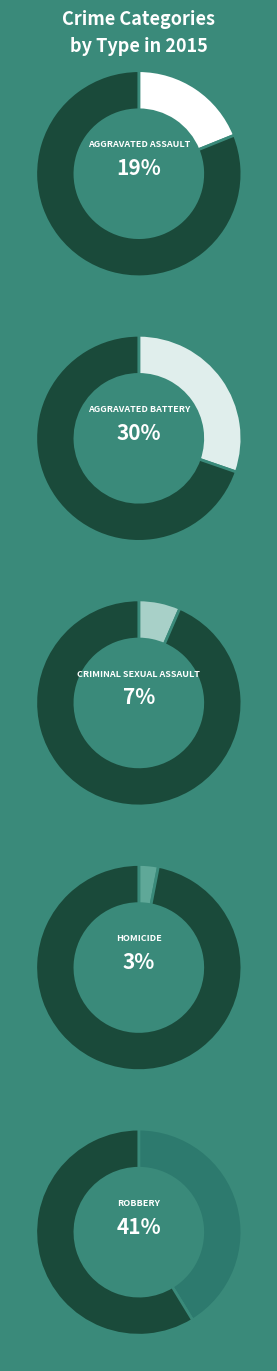

How many segments does this pie chart have?

5